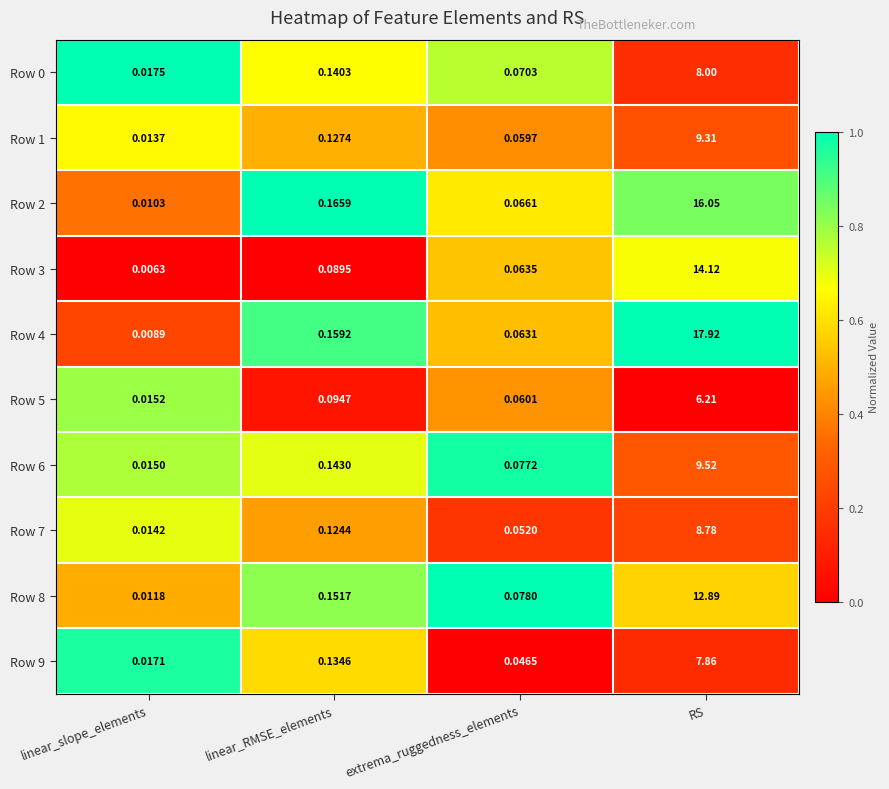

At which label is Row 9 closest to 3?

linear_RMSE_elements